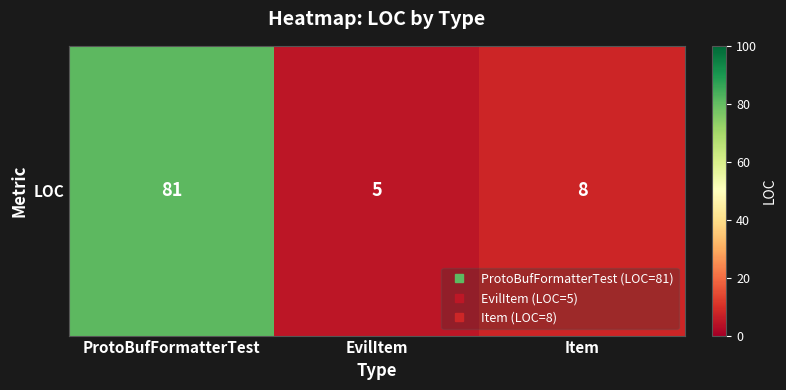

How many categories are shown in the chart?

3